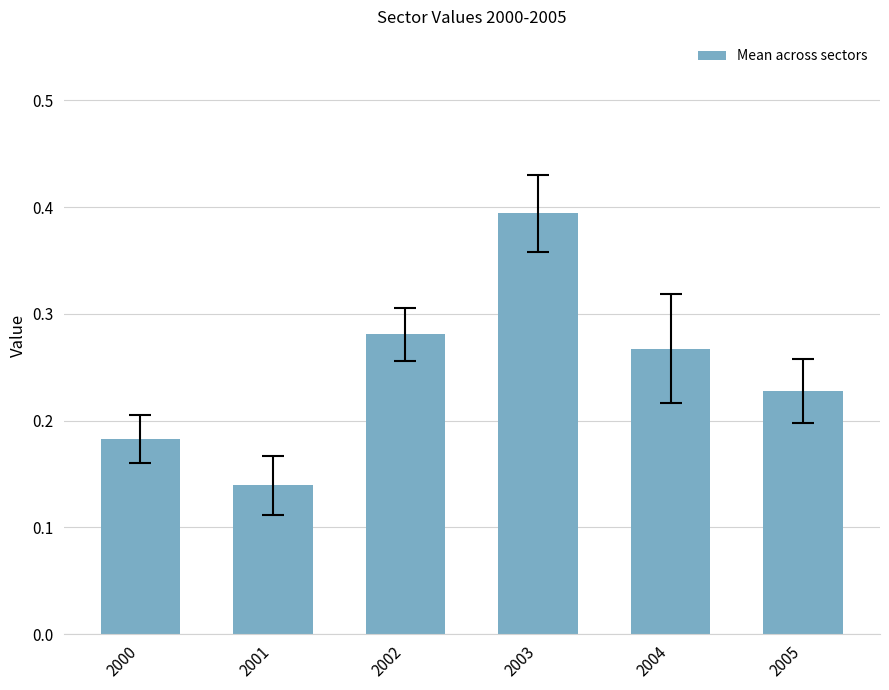

Count the number of data series in this chart.

1